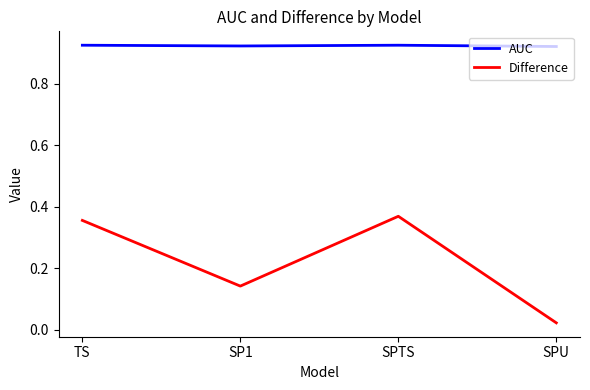

Does the chart have visible grid lines?

No